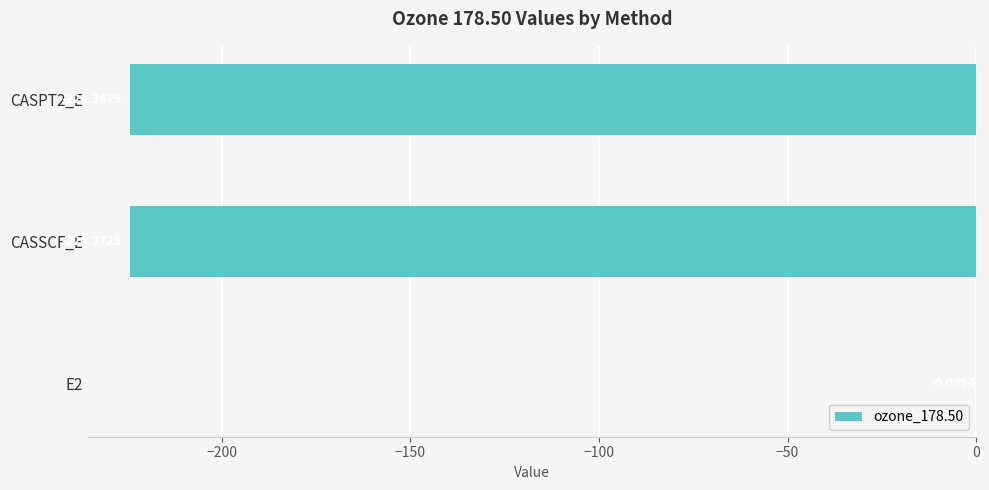

What is the average value?

-149.6